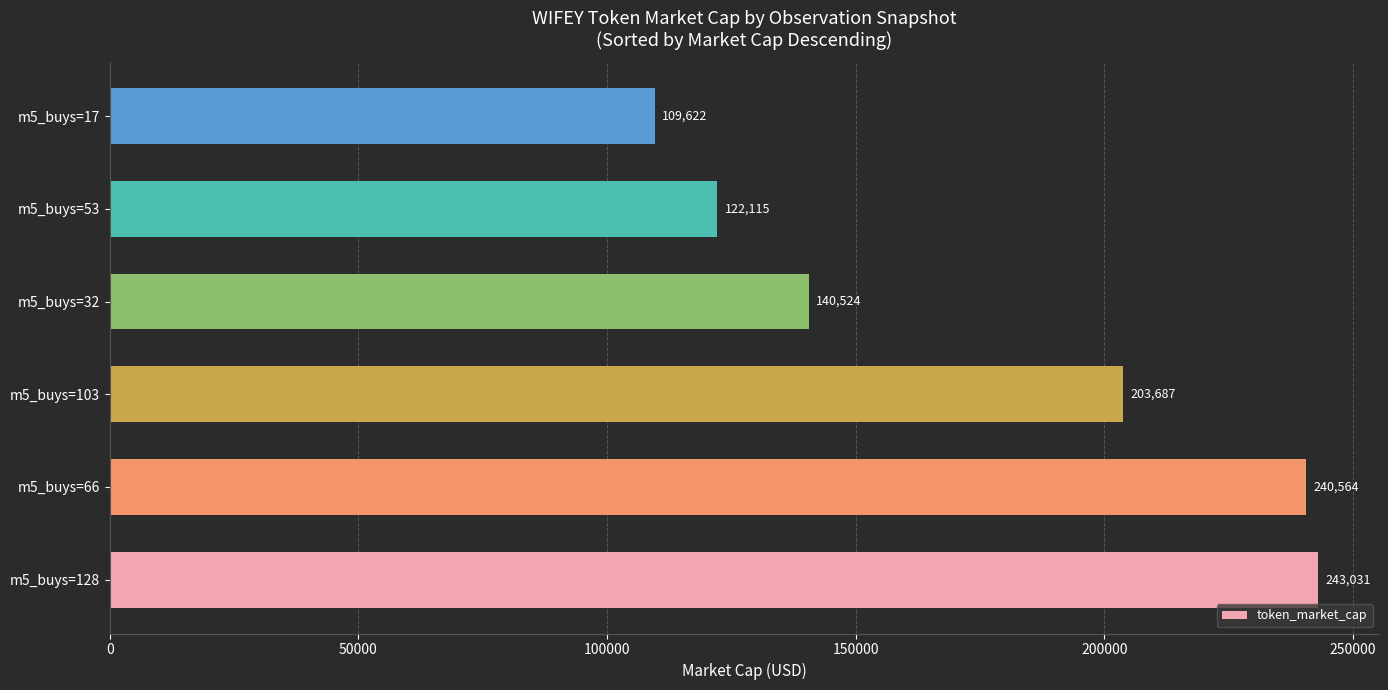

The value at m5_buys=32 is 203139. True or false?

False